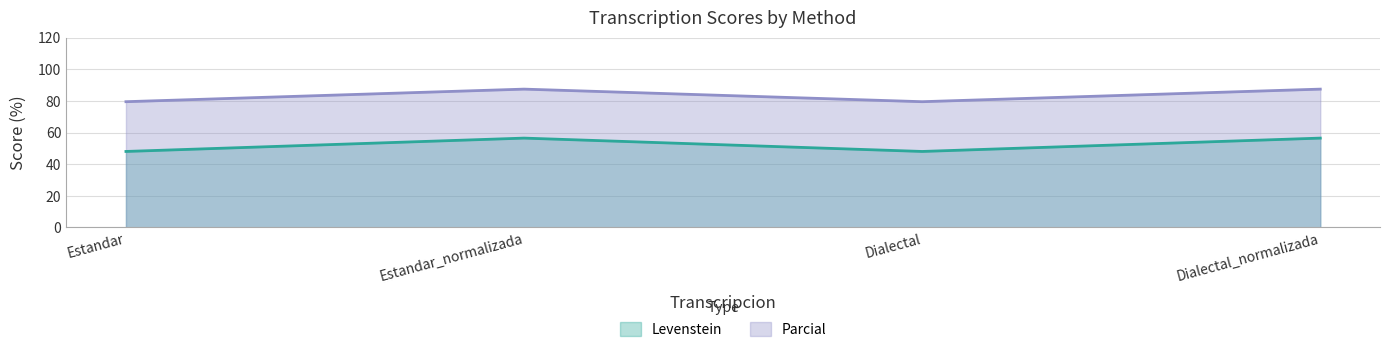

At which category does Parcial reach its first local valley?

Dialectal